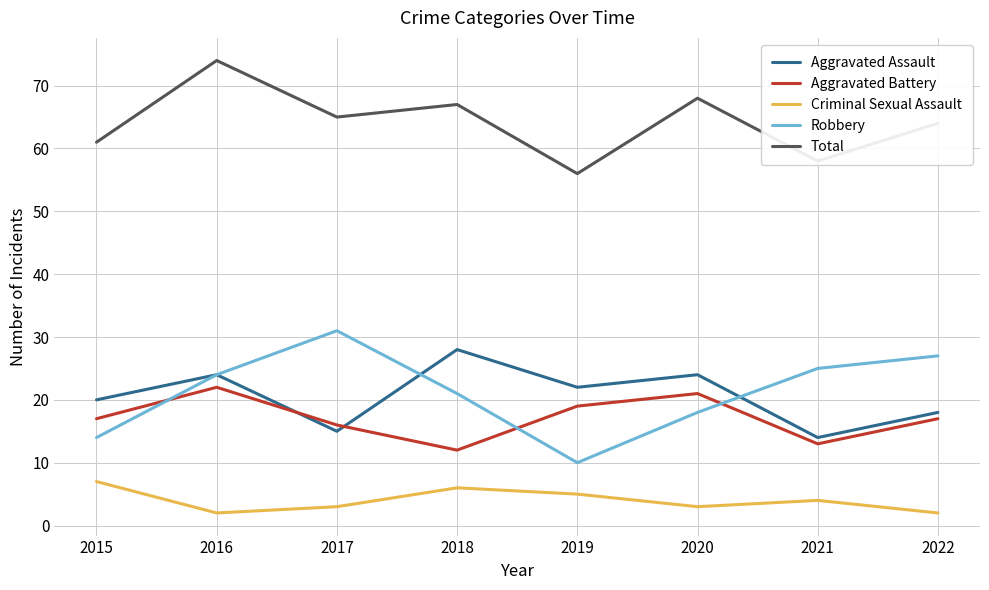

Rank the series by their maximum value, from lowest to highest.

Criminal Sexual Assault, Aggravated Battery, Aggravated Assault, Robbery, Total